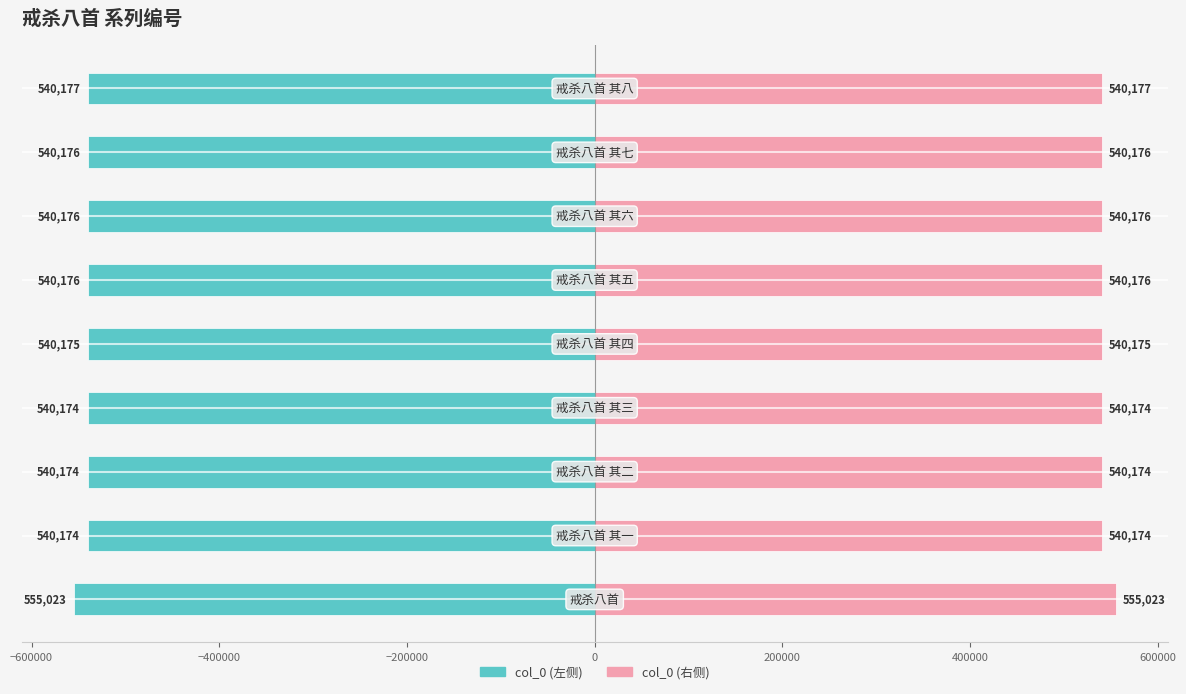

What is the maximum value shown in the chart?

555023.0